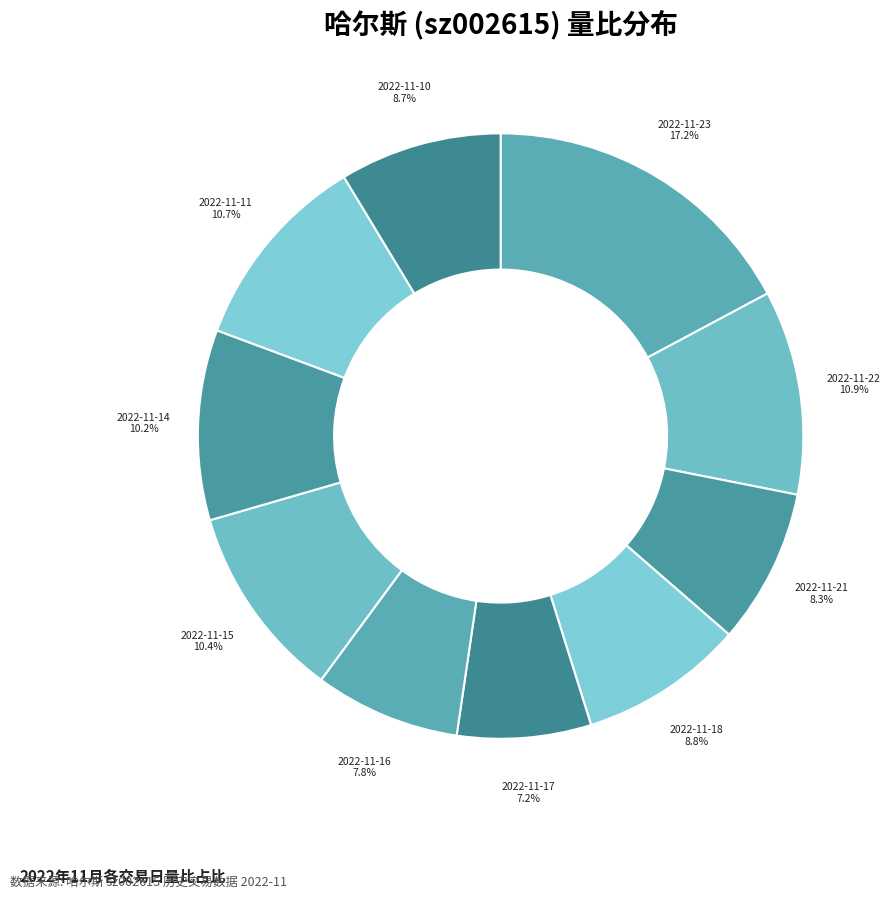

Which category has the biggest portion of the pie?

2022-11-23